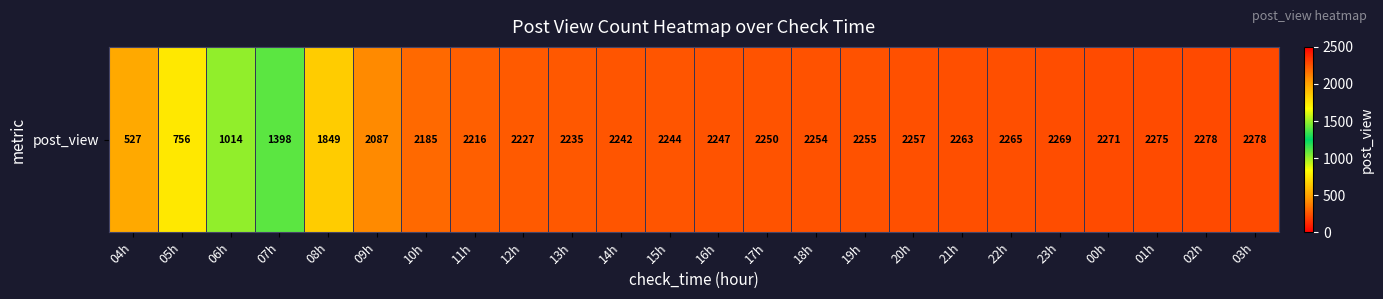

At which label does the data first exceed 2247?

17h